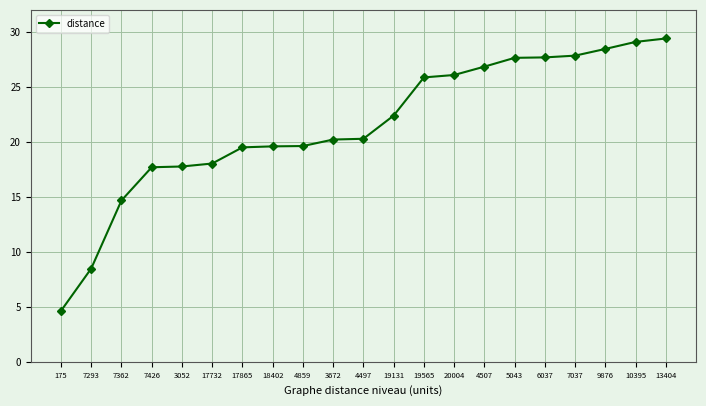

True or false: the data shows 46.4 at 6037.

False